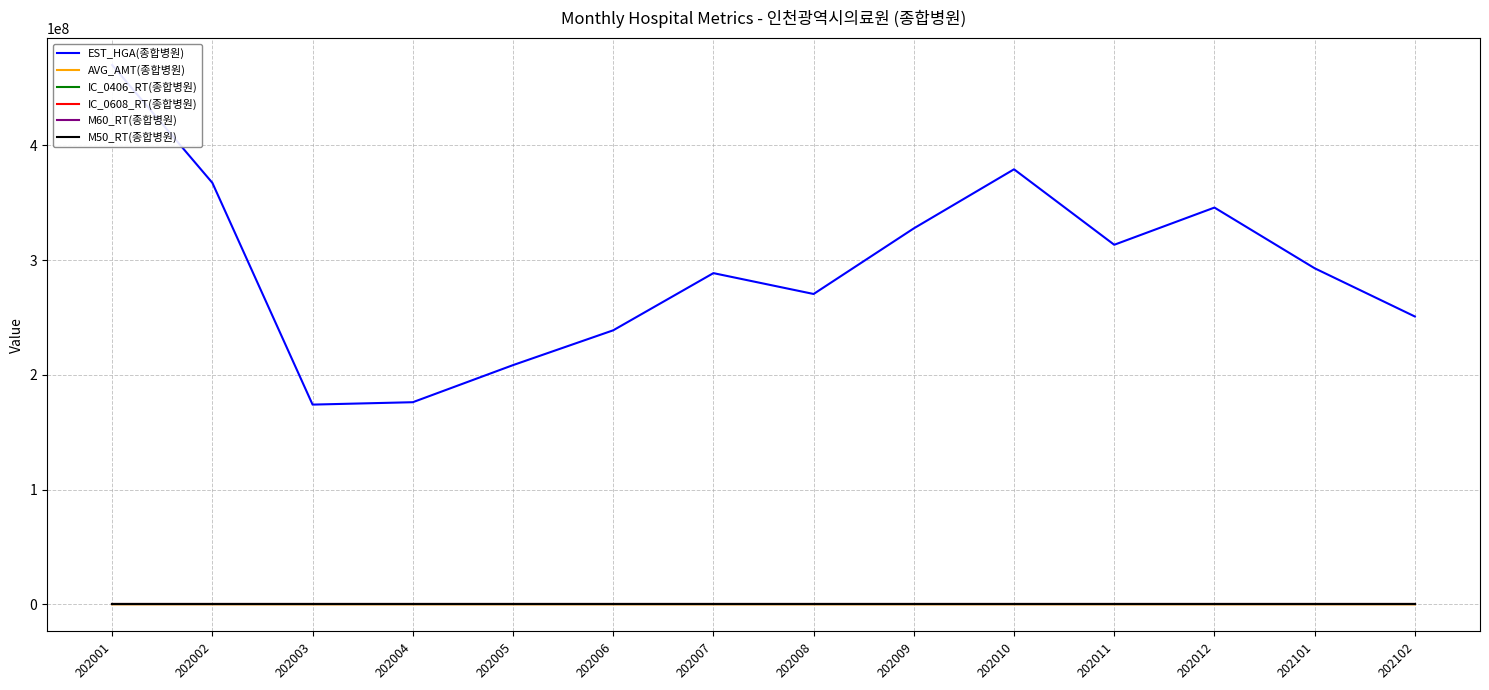

True or false: IC_0406_RT(종합병원) has more than 1 interior local peaks.

True